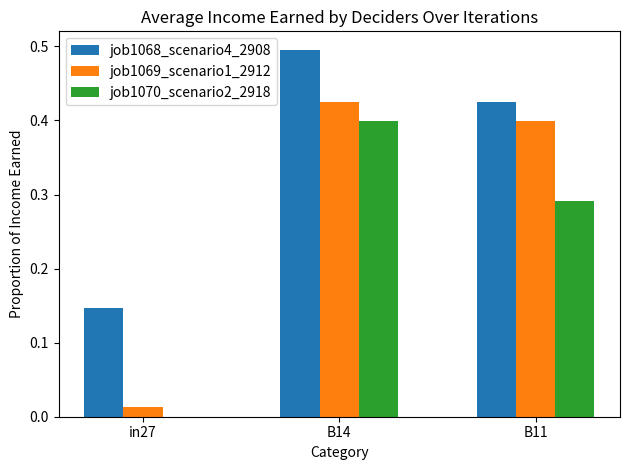

The job1068_scenario4_2908 series shows 0.7 at B11. True or false?

False